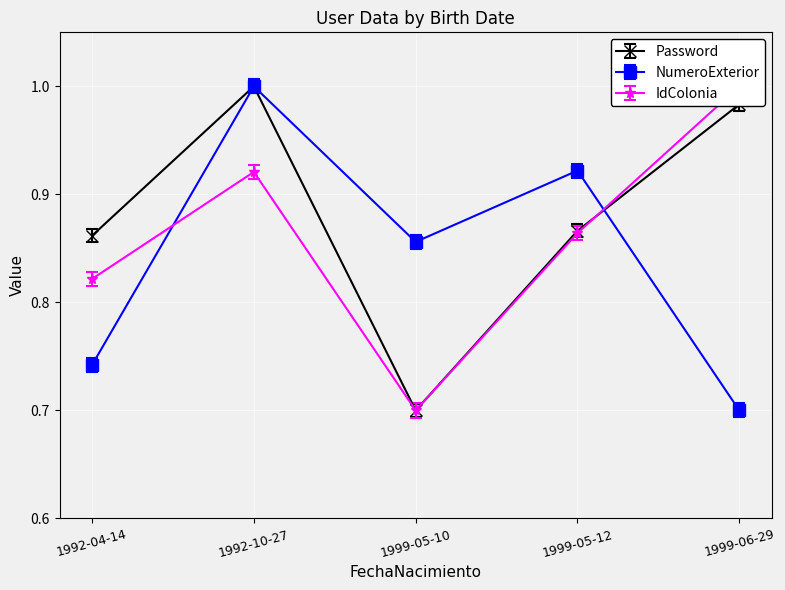

Is it true that IdColonia equals 1.0 at 1999-06-29?

True